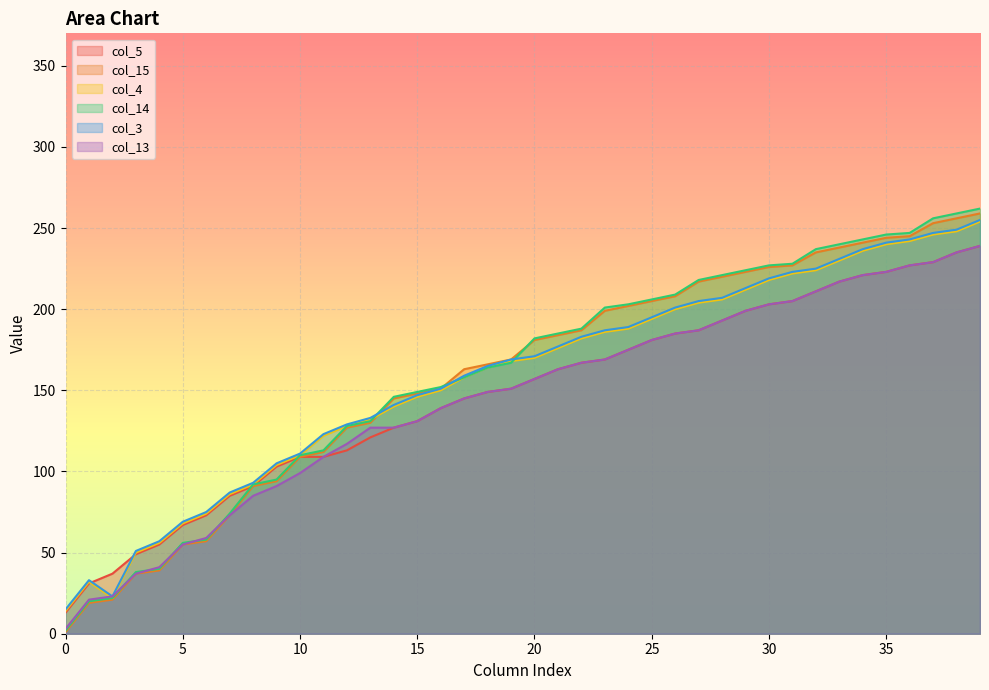

What is the average value of the col_5 series?

147